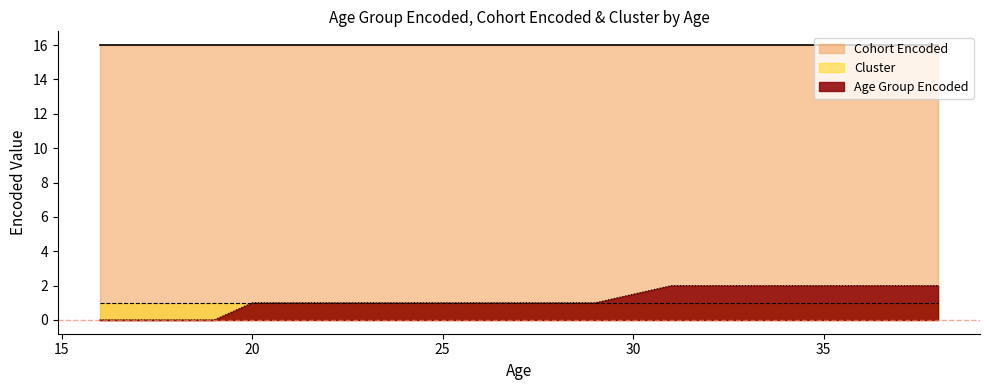

What is the maximum value shown in the chart?

16